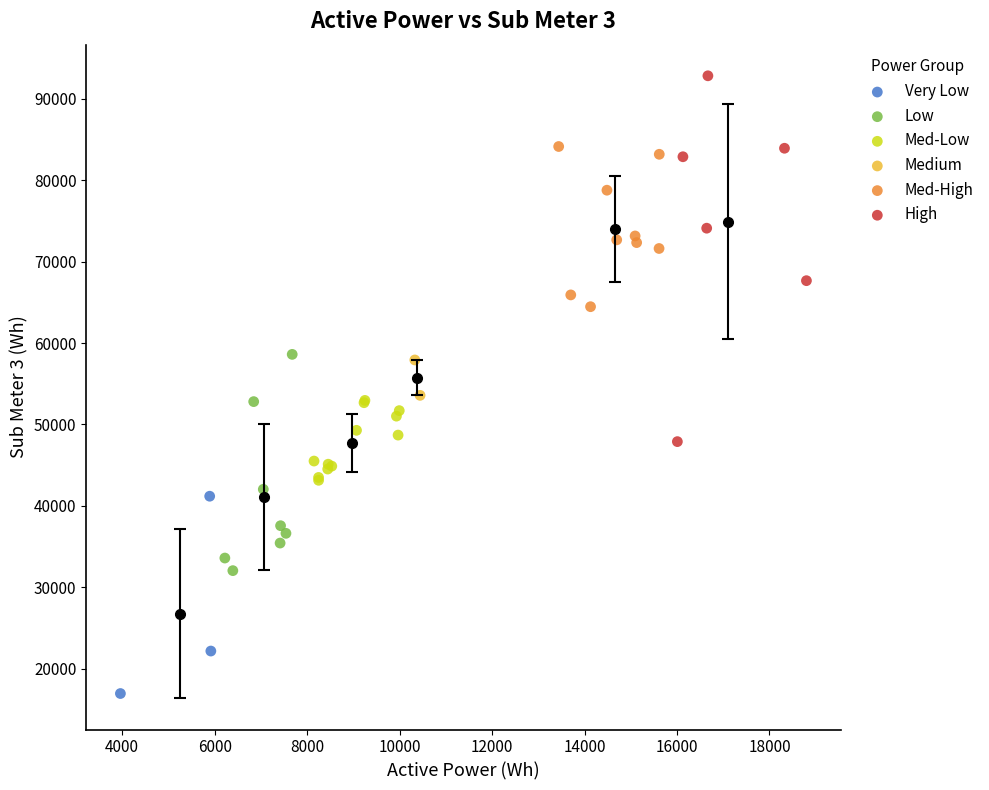

Which series reaches the minimum Y coordinate?

Very Low